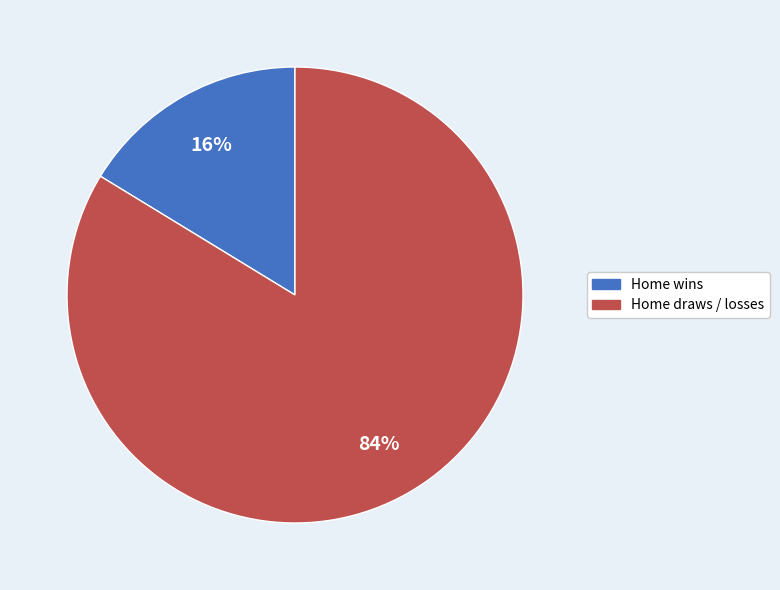

Is there any slice that represents more than half of the pie?

Yes